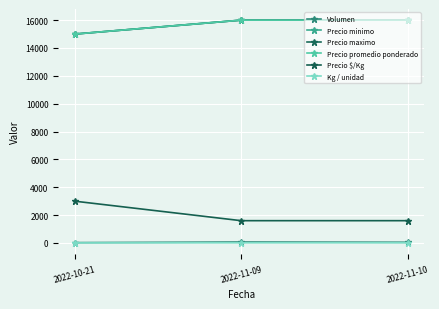

What is the label of the 3rd point from the right?

2022-10-21